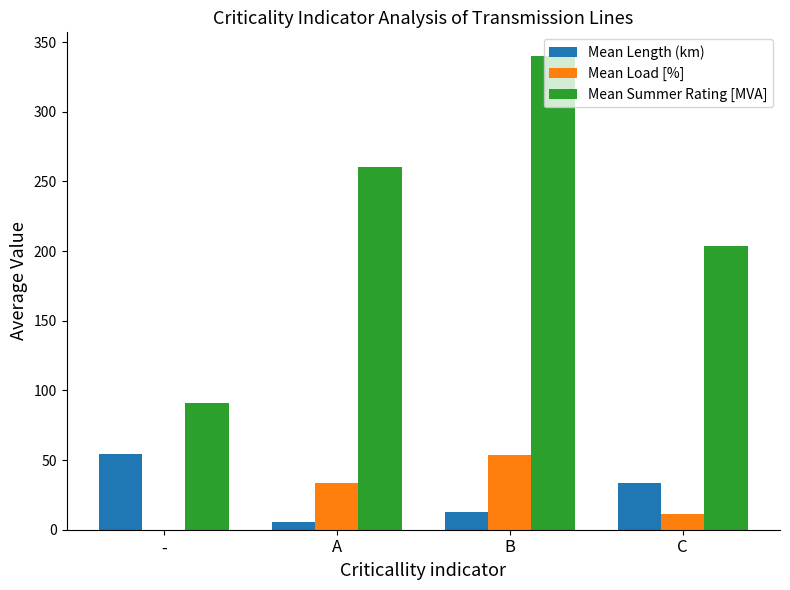

Which label corresponds to the largest value in the chart?

B